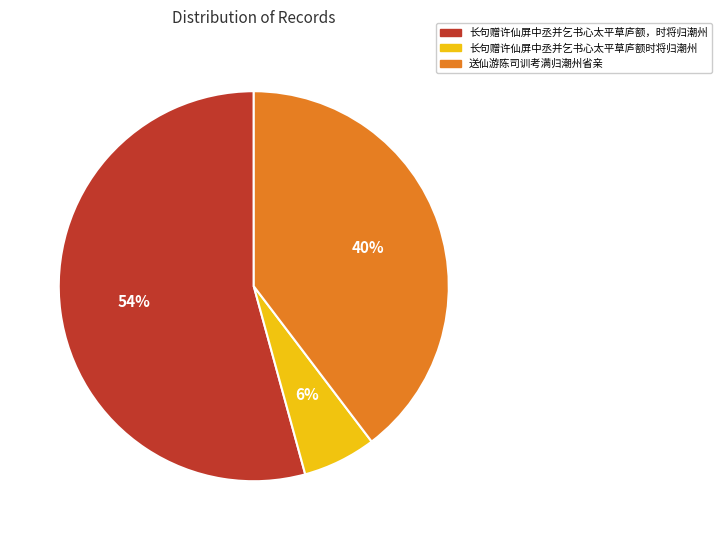

True or false: 送仙游陈司训考满归潮州省亲 accounts for 40% of the total.

True